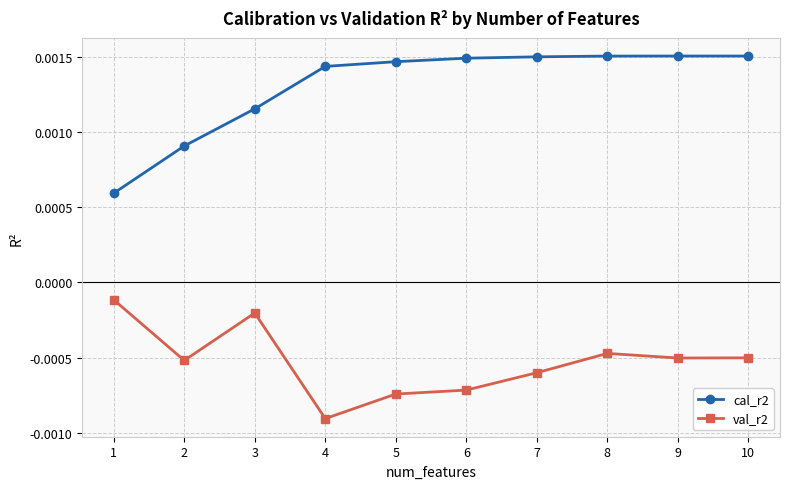

How many lines are shown in the chart?

2